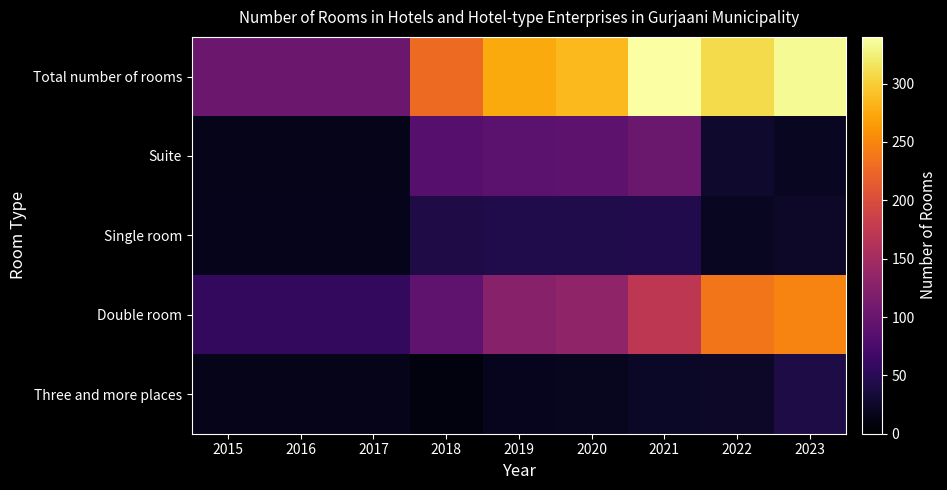

Reading left to right, what are all the values shown in this chart?

Total number of rooms: 2015=103	2016=103	2017=103	2018=228	2019=276	2020=286	2021=340	2022=309	2023=334
Suite: 2015=15	2016=15	2017=15	2018=85	2019=90	2020=91	2021=101	2022=27	2023=21
Single room: 2015=16	2016=16	2017=16	2018=42	2019=43	2020=43	2021=44	2022=20	2023=25
Double room: 2015=57	2016=57	2017=57	2018=92	2019=125	2020=133	2021=172	2022=237	2023=248
Three and more places: 2015=15	2016=15	2017=15	2018=9	2019=18	2020=19	2021=23	2022=25	2023=40